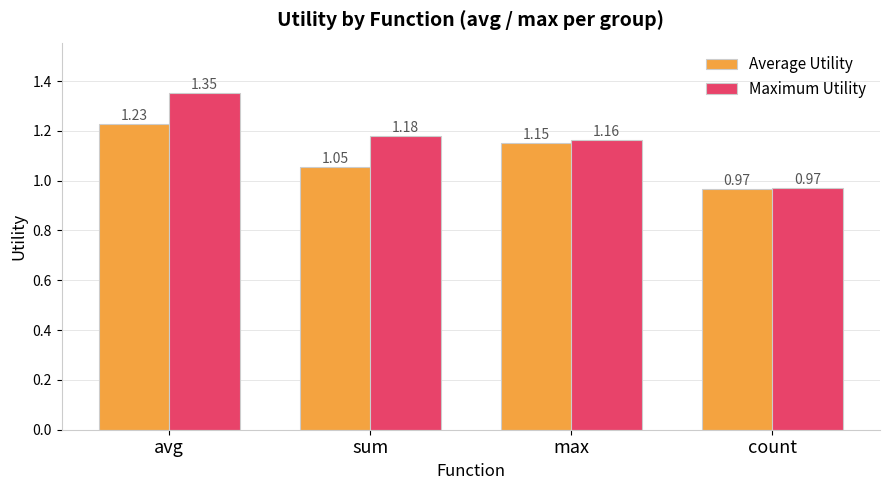

At how many categories does at least one series exceed 1?

3